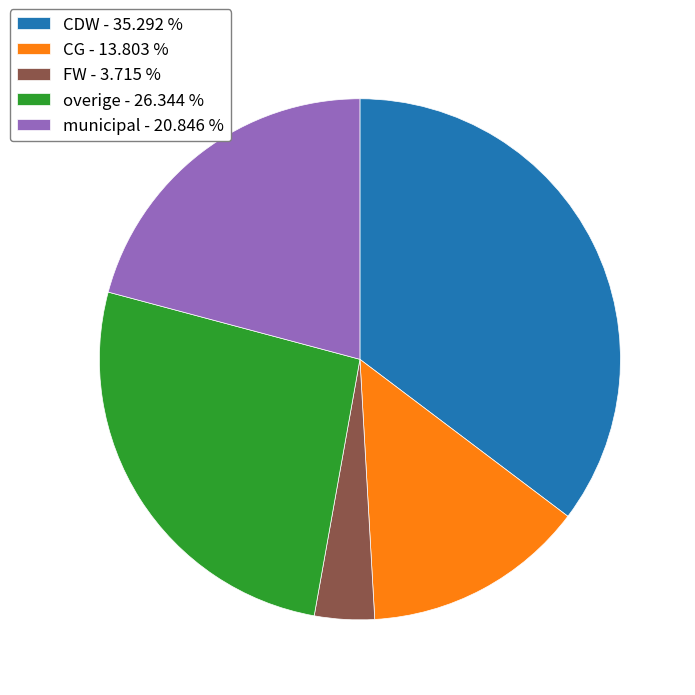

Rank the categories by value from highest to lowest.

CDW, overige, municipal, CG, FW